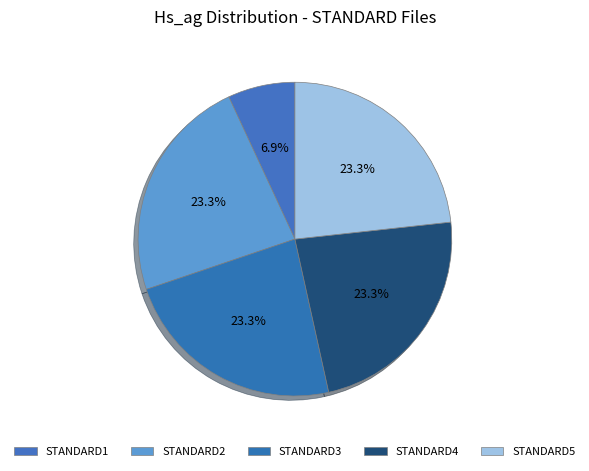

What percentage is the STANDARD3 slice, to the nearest percent?

23%